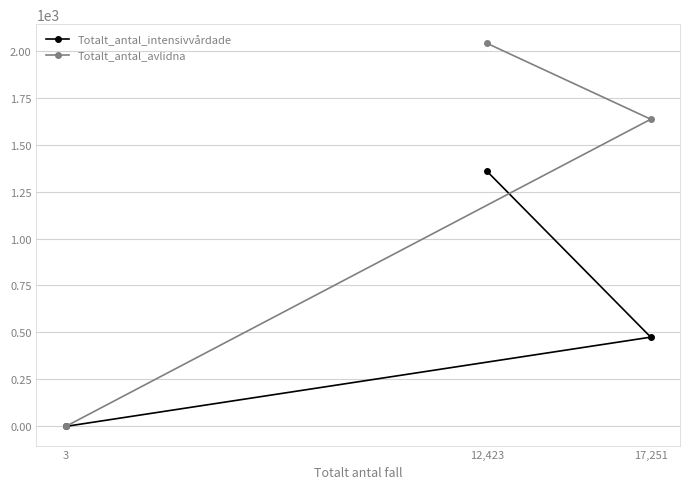

Rank the series by their average value, from lowest to highest.

Totalt_antal_intensivvårdade, Totalt_antal_avlidna